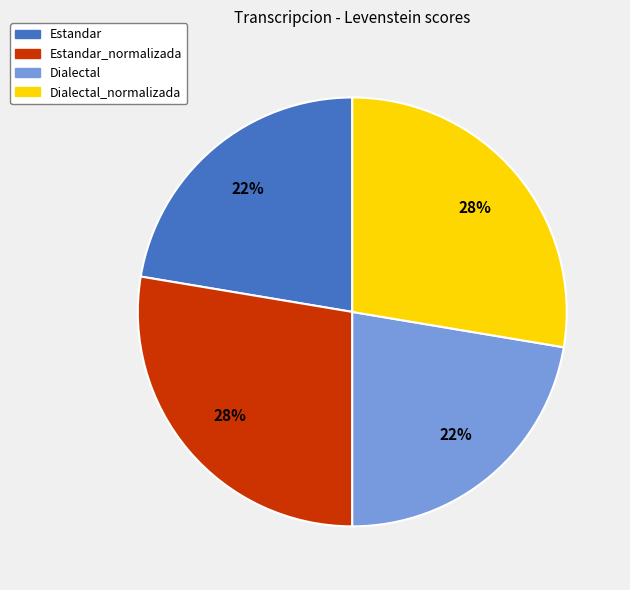

How many segments does this pie chart have?

4